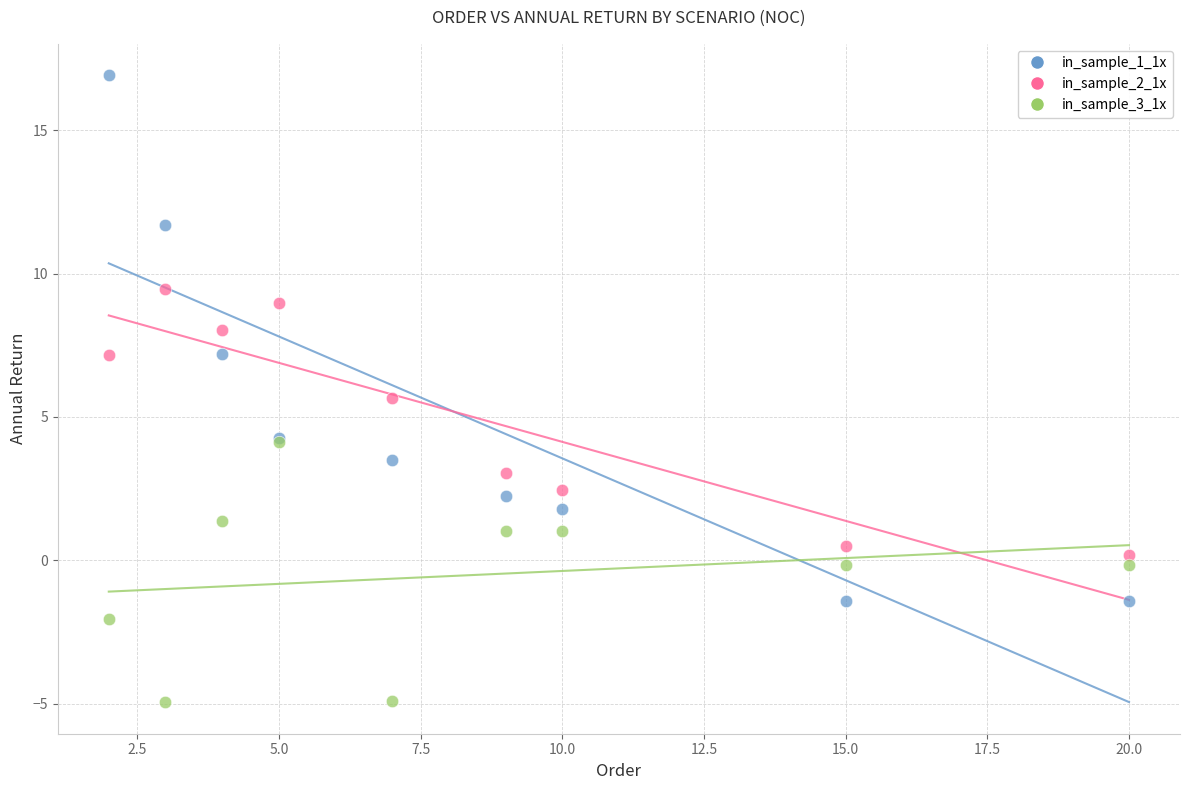

Which series contains the highest Y value?

in_sample_1_1x